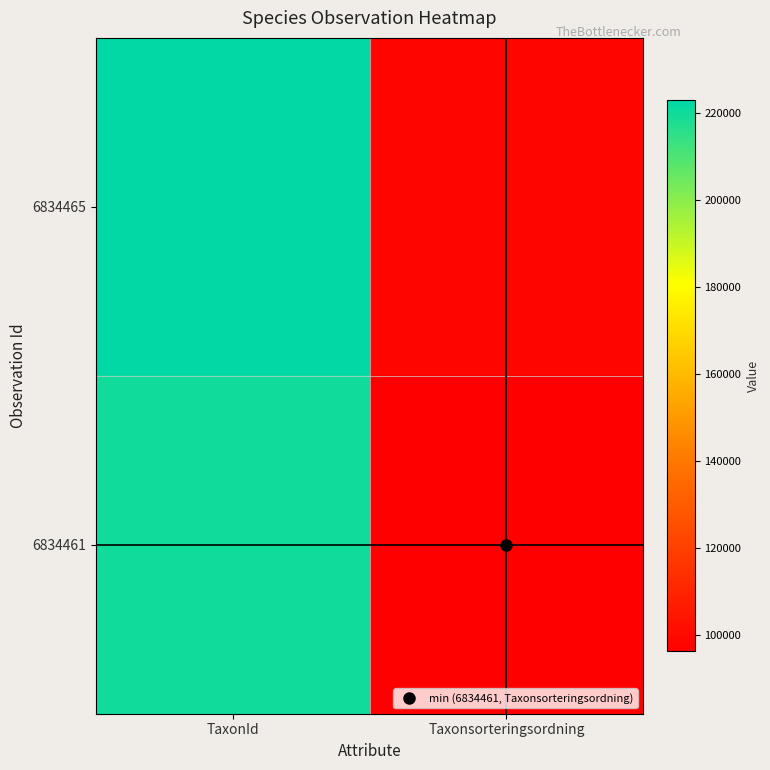

What is the total value across all series at TaxonId?

442569